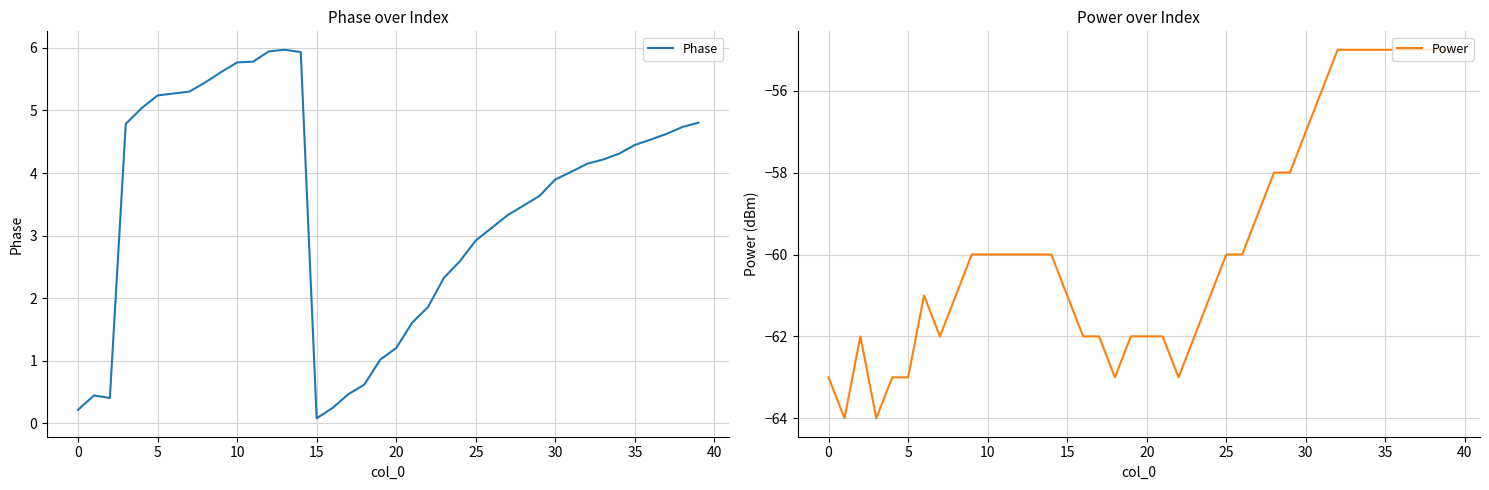

True or false: Phase has more than 1 points higher than both neighbors.

True